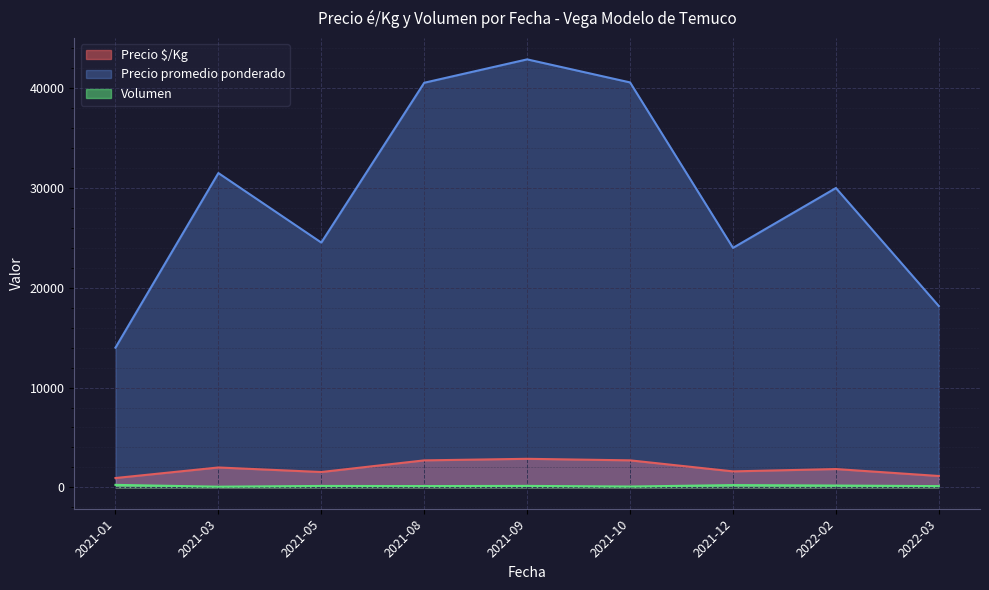

Which series changed the most between 2021-10 and 2021-12?

Precio promedio ponderado